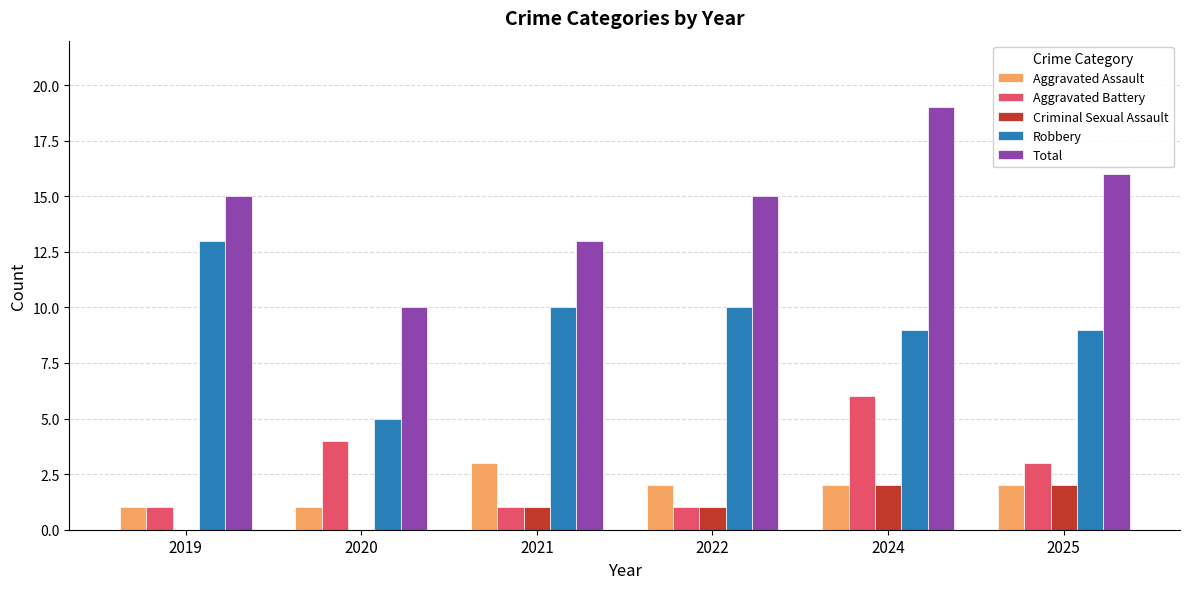

Which series has the largest total across all categories?

Total